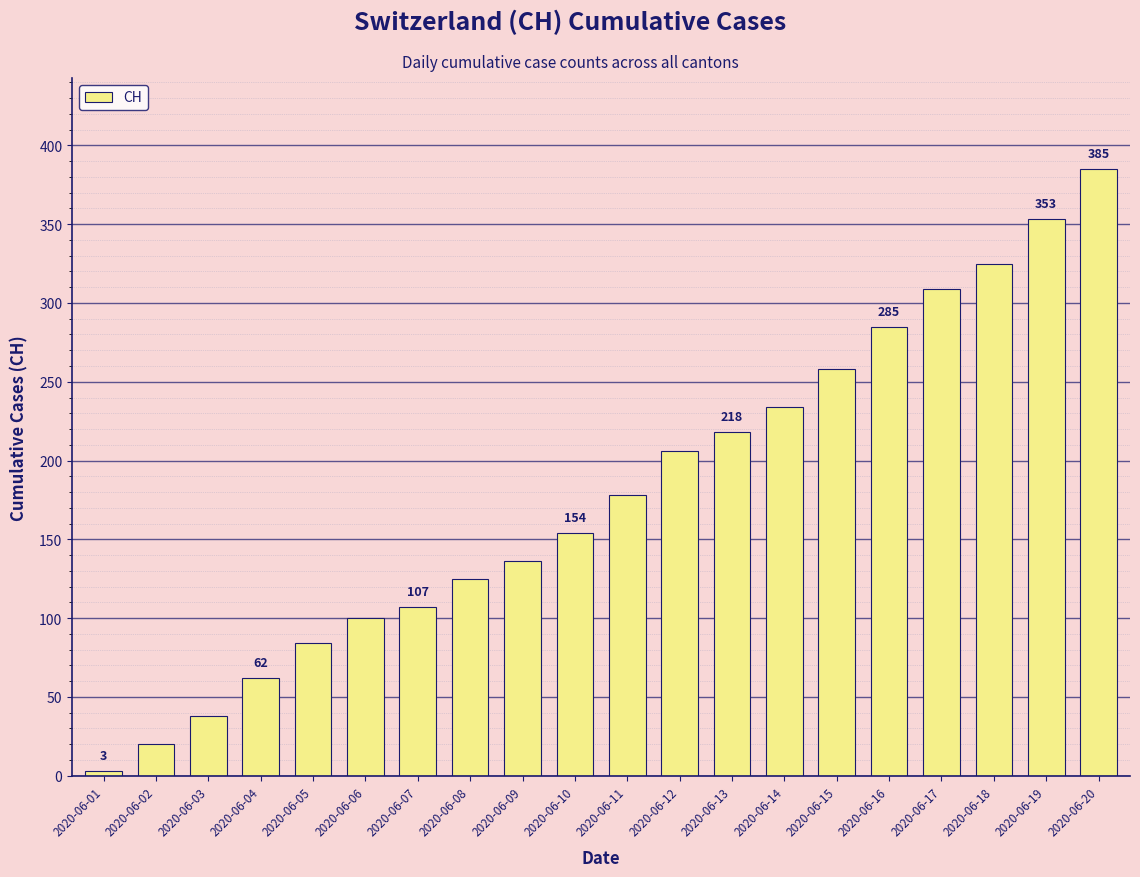

Reading left to right, what are all the values shown in this chart?

2020-06-01=3	2020-06-02=20	2020-06-03=38	2020-06-04=62	2020-06-05=84	2020-06-06=100	2020-06-07=107	2020-06-08=125	2020-06-09=136	2020-06-10=154	2020-06-11=178	2020-06-12=206	2020-06-13=218	2020-06-14=234	2020-06-15=258	2020-06-16=285	2020-06-17=309	2020-06-18=325	2020-06-19=353	2020-06-20=385